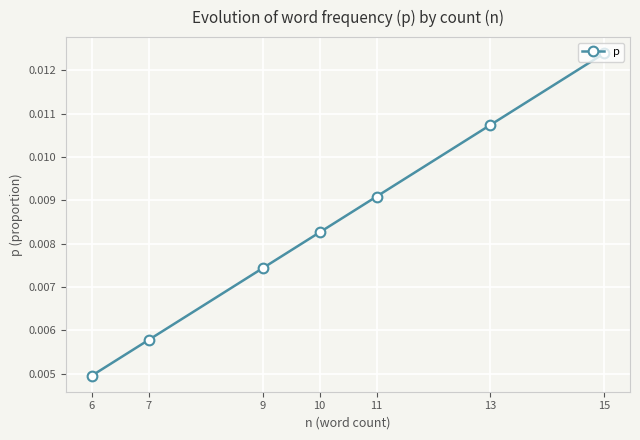

Which has a higher value, 11 or 9?

11